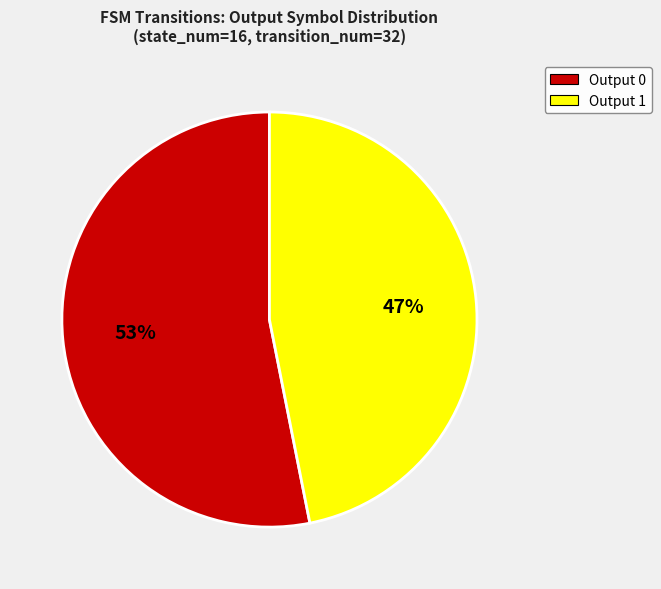

To the nearest percent, what is the average slice percentage?

50%